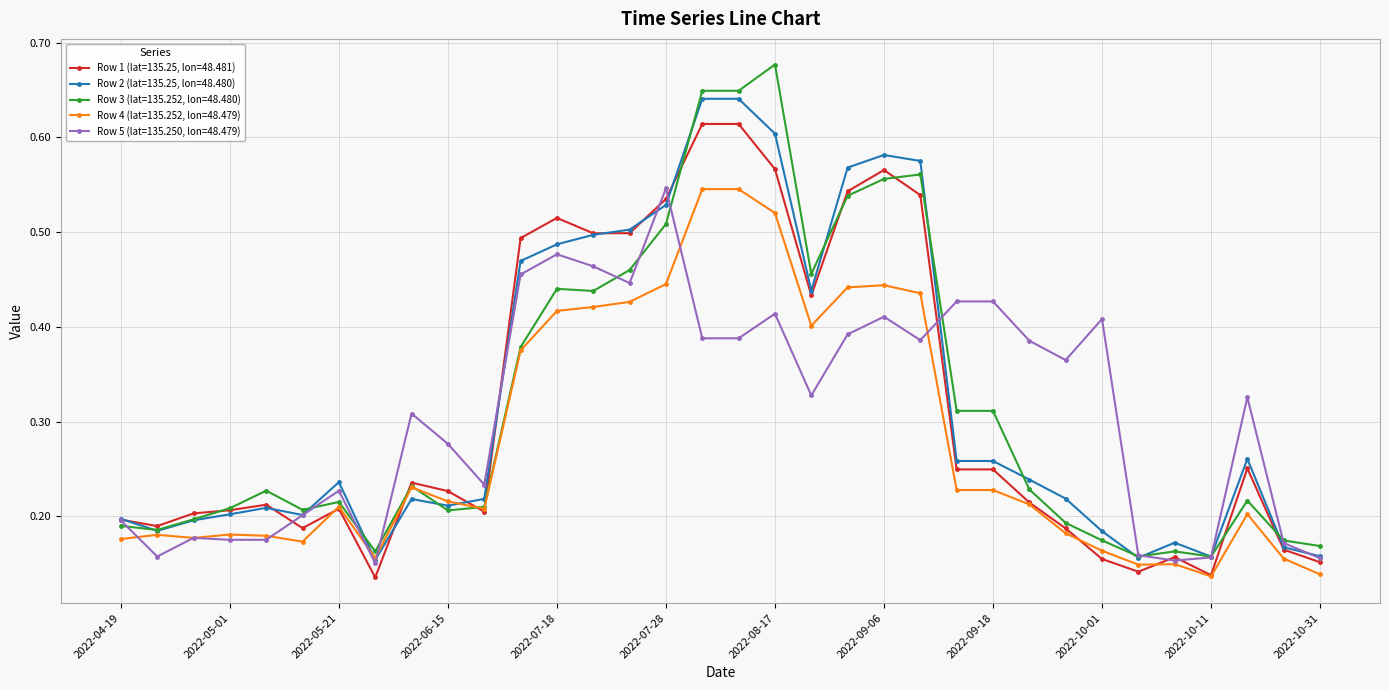

What is the sum of all Row 2 (lat=135.25, lon=48.480) values?

11.0